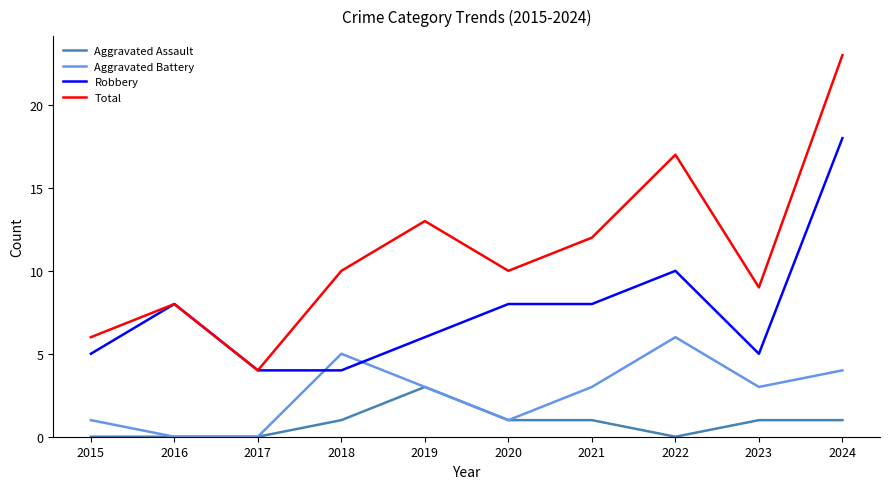

Is the value of Aggravated Assault at 2016 greater than the value of Aggravated Battery at 2024?

No